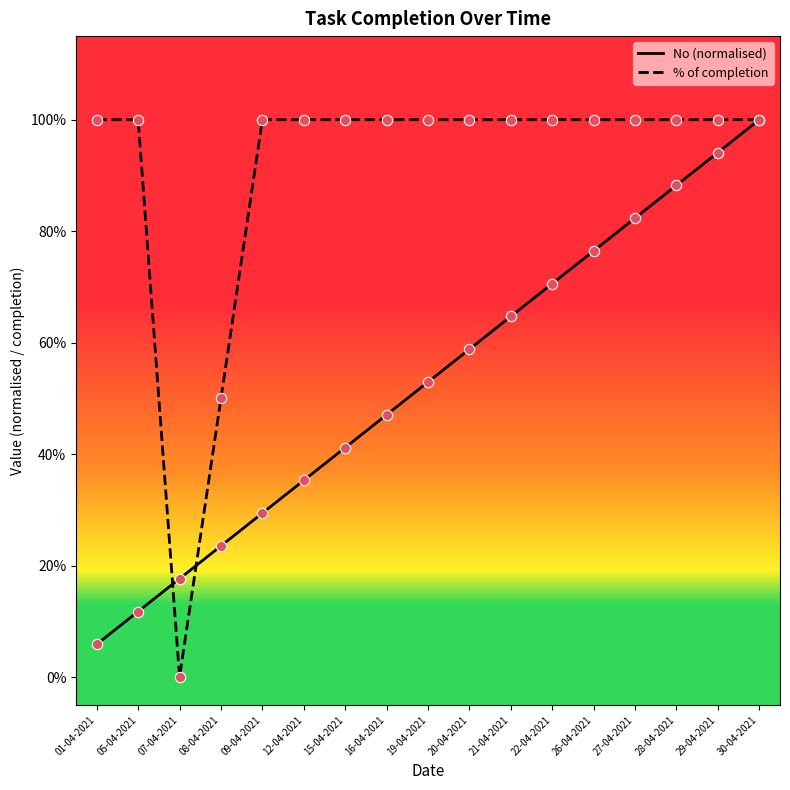

At which category is the sum across all series the highest?

30-04-2021